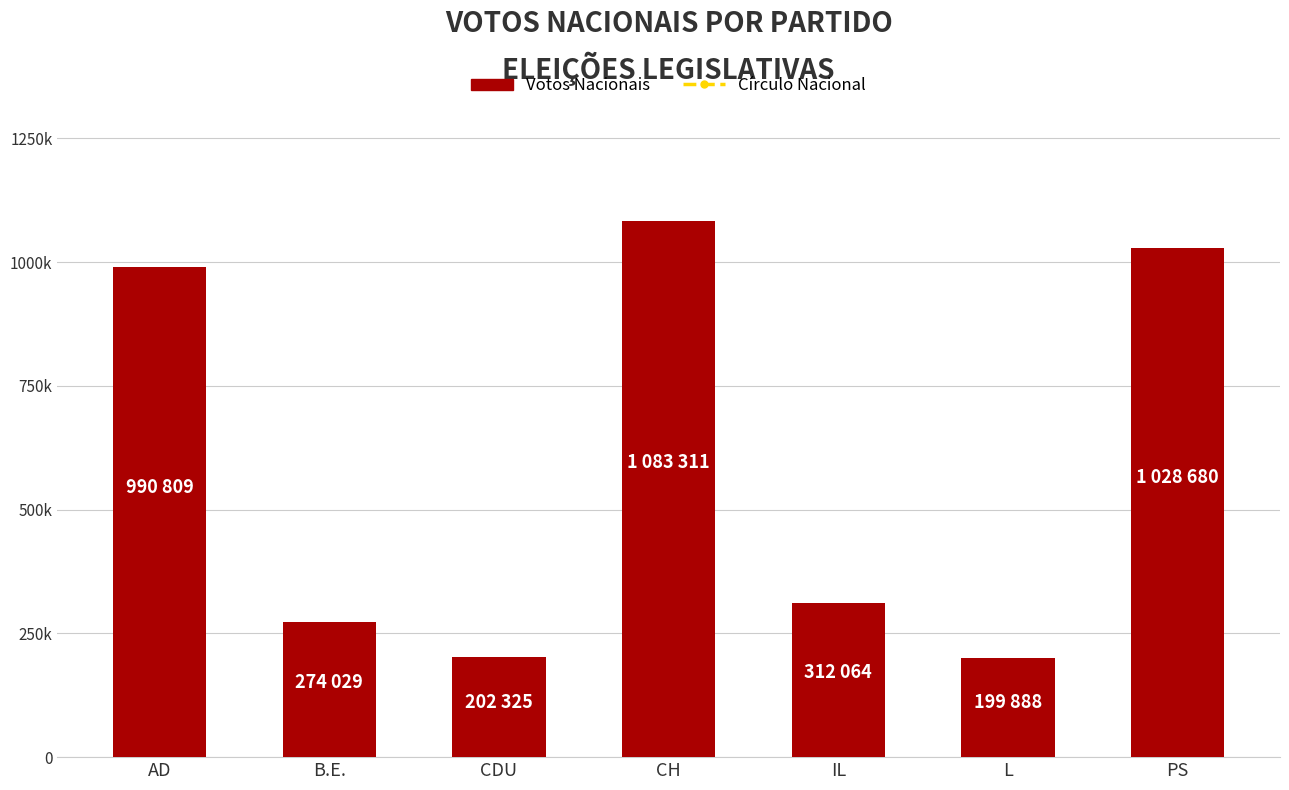

What is the greatest value displayed?

1083311